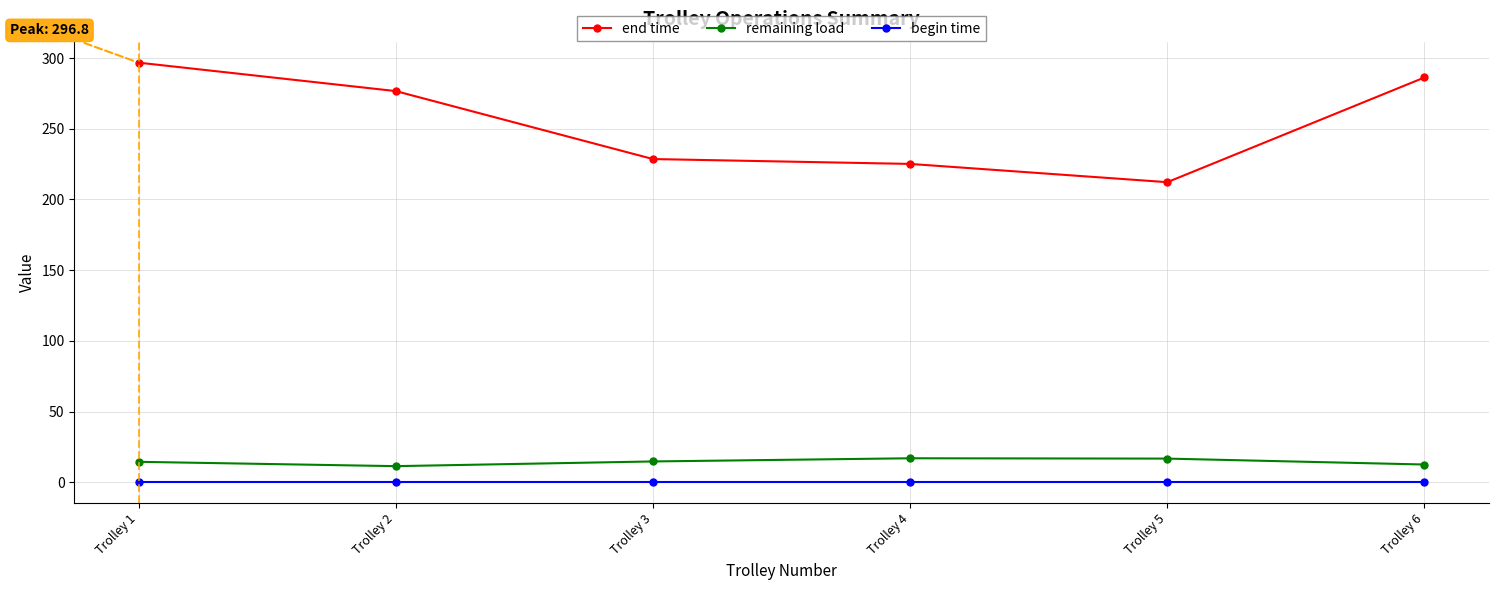

At which label does remaining load first exceed 14?

Trolley 1